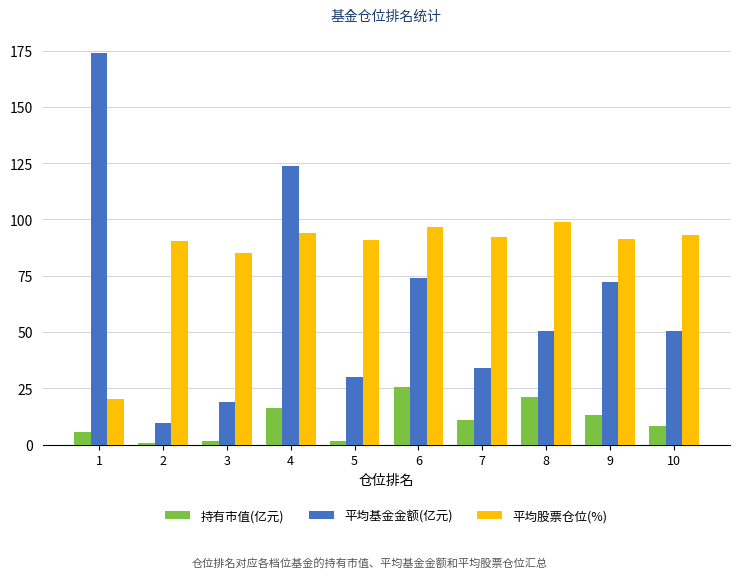

What is the value of the 平均基金金额(亿元) bar at the 5th from the left?

29.9